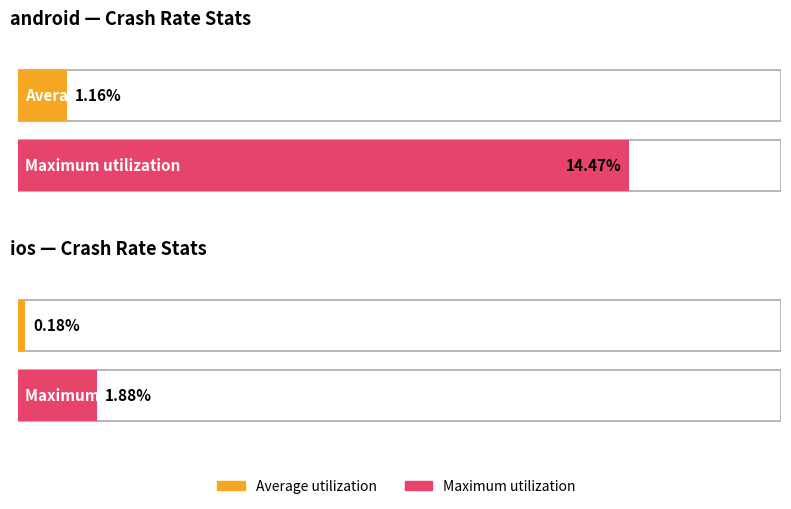

Which category has the lowest value in the Maximum utilization series?

ios